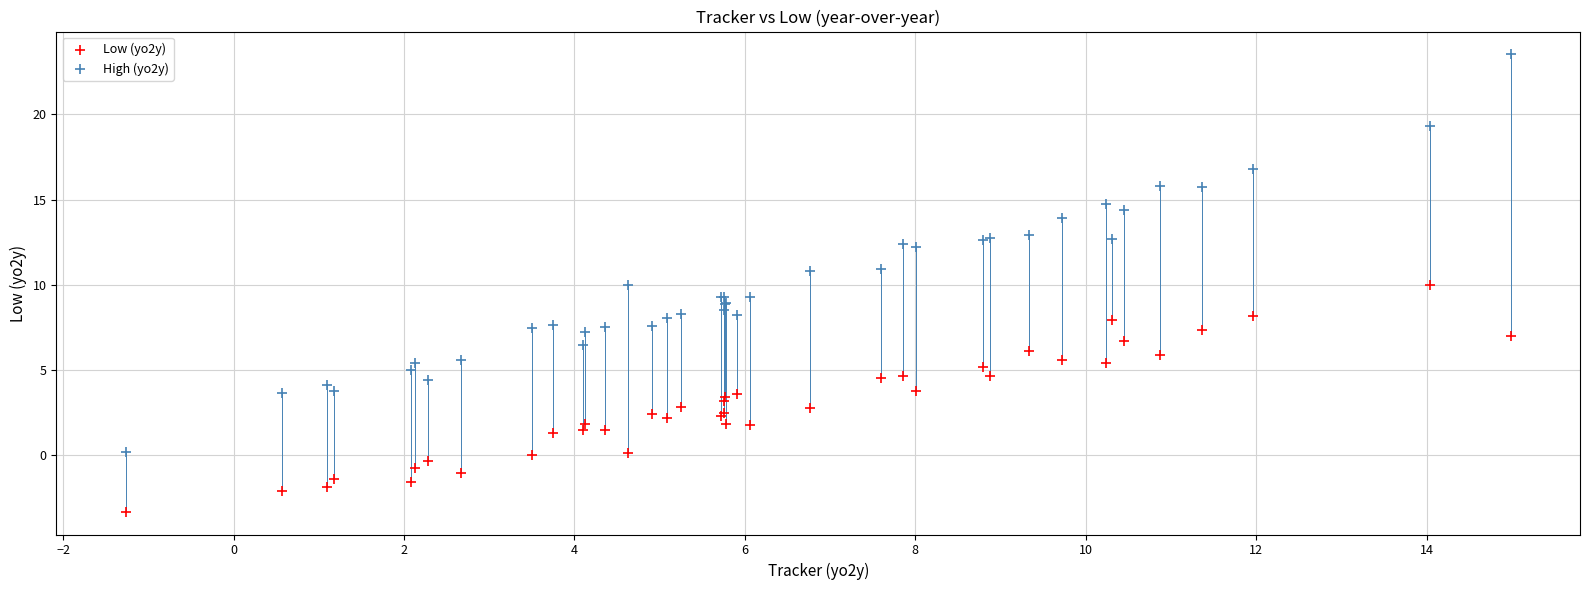

Which series contains the highest Y value?

High (yo2y)